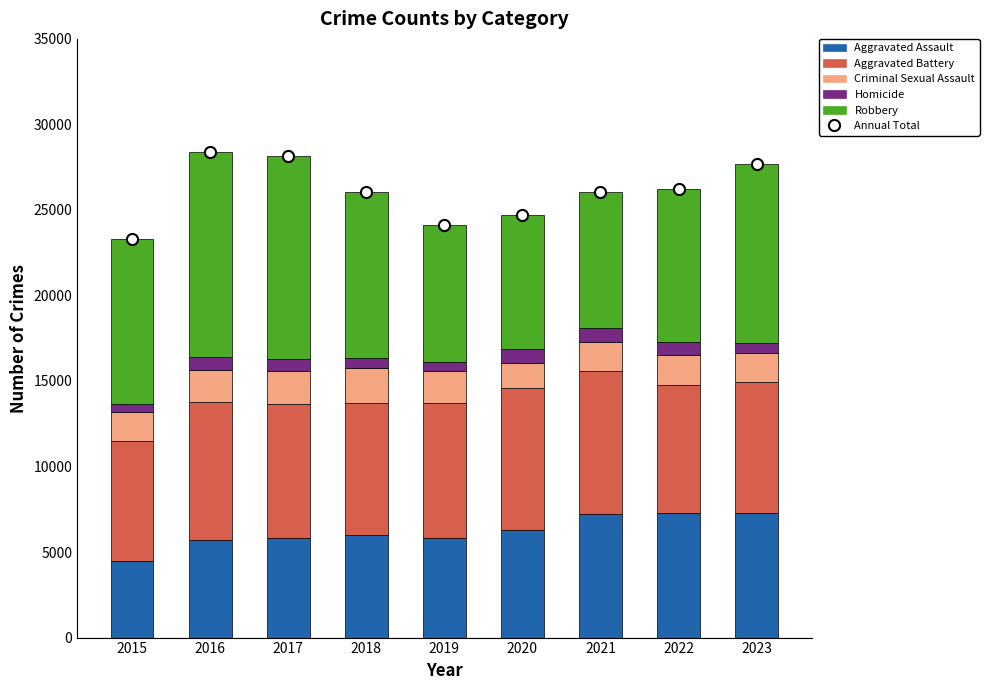

What is the approximate value of Aggravated Assault at 2016?

5712